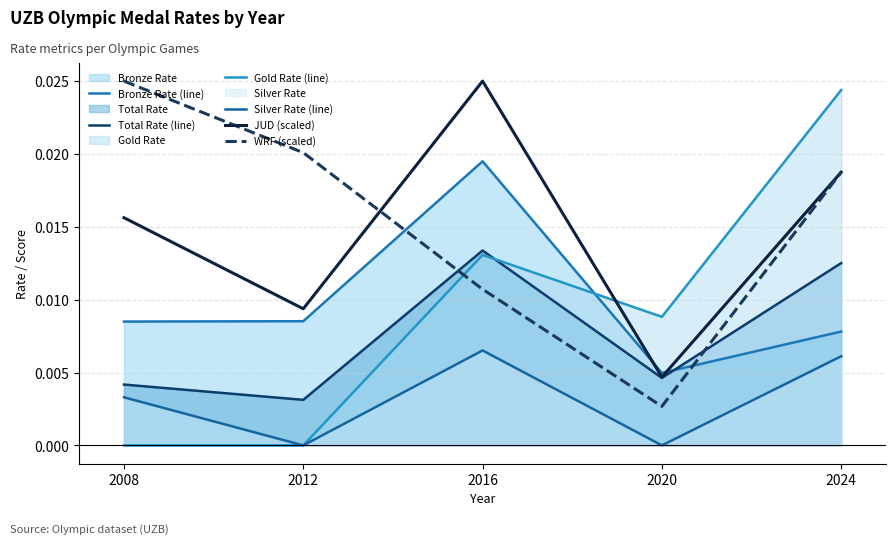

Which series ends up on top after the final intersection of Total Rate (line) and Gold Rate (line)?

Gold Rate (line)